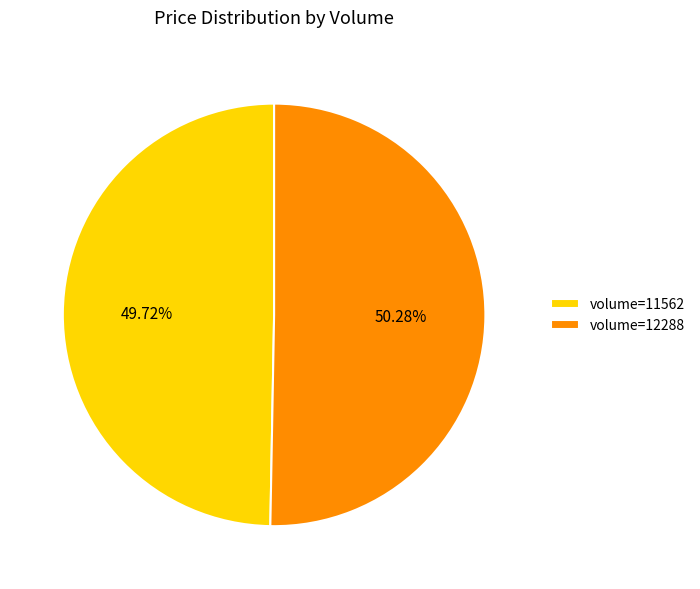

Is there a majority slice in this chart?

Yes